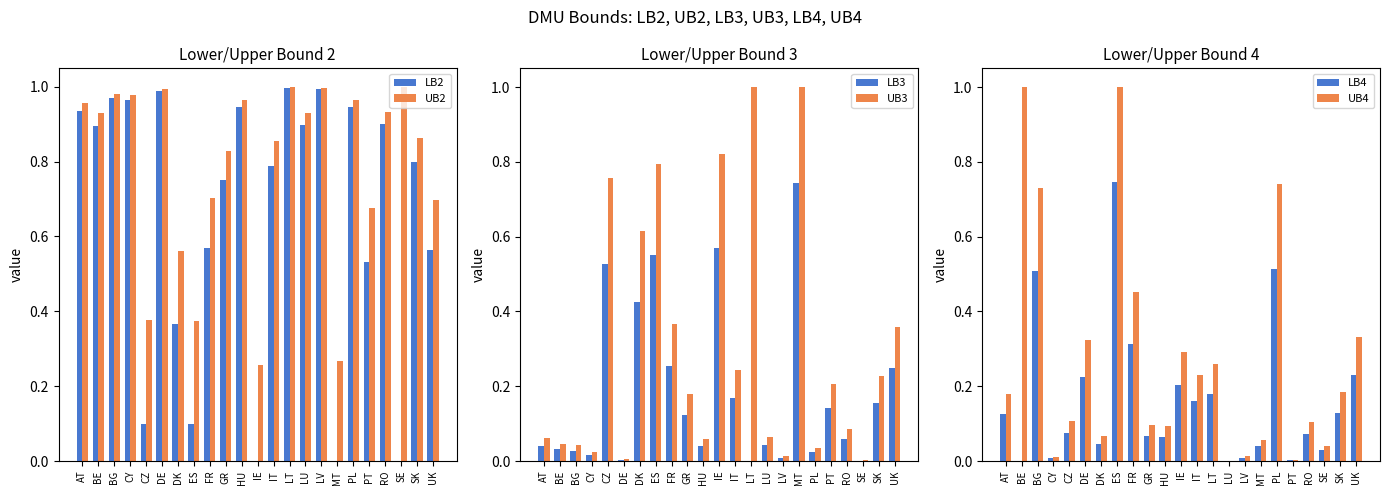

At PT, list the series in order from largest to smallest.

UB2, LB2, UB3, LB3, UB4, LB4